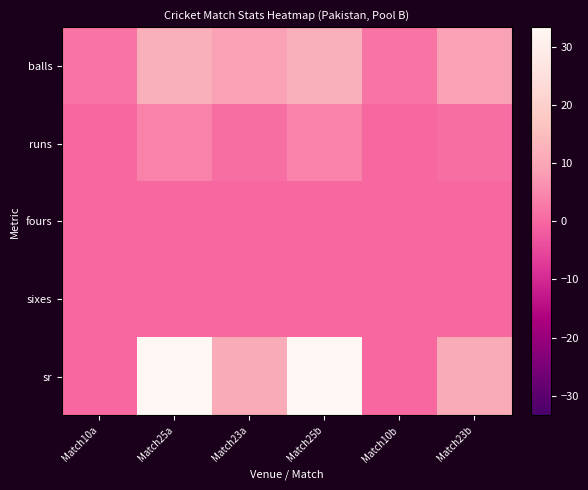

Reading left to right, what are all the values shown in this chart?

balls: Match10a=2.0	Match25a=12.0	Match23a=9.0	Match25b=12.0	Match10b=2.0	Match23b=9.0
runs: Match10a=0.0	Match25a=4.0	Match23a=1.0	Match25b=4.0	Match10b=0.0	Match23b=1.0
fours: Match10a=0.0	Match25a=0.0	Match23a=0.0	Match25b=0.0	Match10b=0.0	Match23b=0.0
sixes: Match10a=0.0	Match25a=0.0	Match23a=0.0	Match25b=0.0	Match10b=0.0	Match23b=0.0
sr: Match10a=0.0	Match25a=33.3	Match23a=11.1	Match25b=33.3	Match10b=0.0	Match23b=11.1